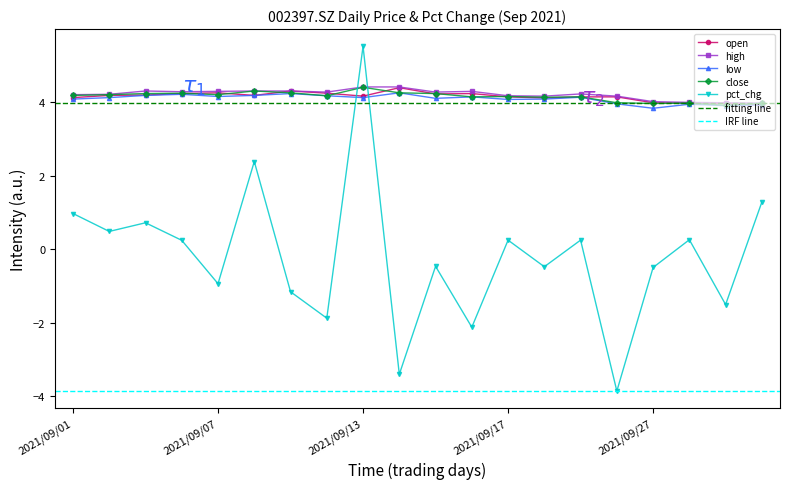

The value of close at 2021/09/01 is 2.1. True or false?

False